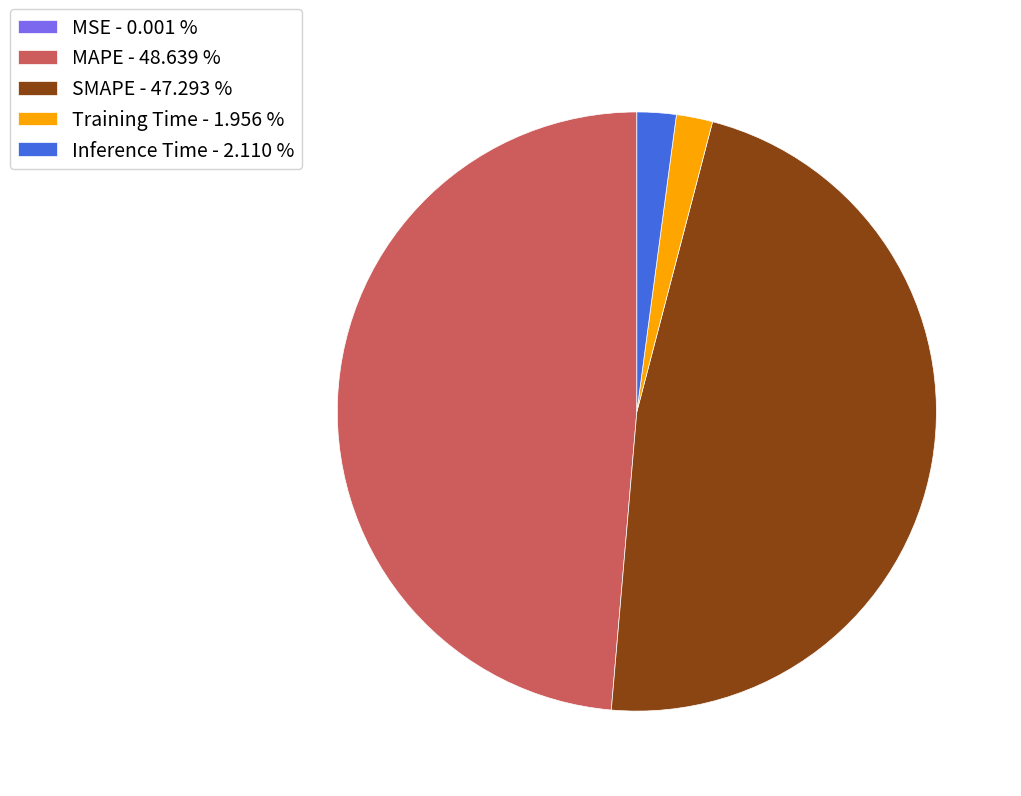

Does Inference Time - 2.110 % represent more than half of the total?

No